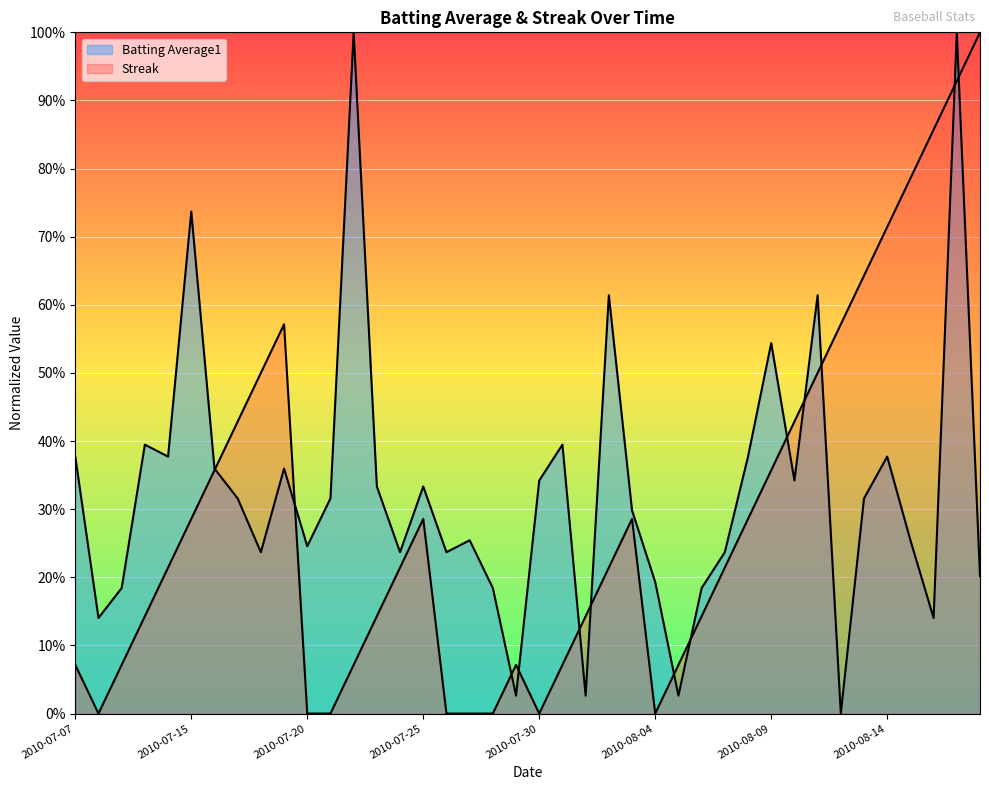

Reading left to right, extract all data points from this chart.

Batting Average1: 2010-07-07=0.4	2010-07-08=0.1	2010-07-09=0.2	2010-07-10=0.4	2010-07-11=0.4	2010-07-15=0.7	2010-07-16=0.4	2010-07-17=0.3	2010-07-18=0.2	2010-07-19=0.4	2010-07-20=0.2	2010-07-21=0.3	2010-07-22=1.0	2010-07-23=0.3	2010-07-24=0.2	2010-07-25=0.3	2010-07-26=0.2	2010-07-27=0.3	2010-07-28=0.2	2010-07-29=0.0	2010-07-30=0.3	2010-07-31=0.4	2010-08-01=0.0	2010-08-02=0.6	2010-08-03=0.3	2010-08-04=0.2	2010-08-05=0.0	2010-08-06=0.2	2010-08-07=0.2	2010-08-08=0.4	2010-08-09=0.5	2010-08-10=0.3	2010-08-11=0.6	2010-08-12=0.0	2010-08-13=0.3	2010-08-14=0.4	2010-08-15=0.3	2010-08-16=0.1	2010-08-17=1.0	2010-08-18=0.2
Streak: 2010-07-07=0.1	2010-07-08=0.0	2010-07-09=0.1	2010-07-10=0.1	2010-07-11=0.2	2010-07-15=0.3	2010-07-16=0.4	2010-07-17=0.4	2010-07-18=0.5	2010-07-19=0.6	2010-07-20=0.0	2010-07-21=0.0	2010-07-22=0.1	2010-07-23=0.1	2010-07-24=0.2	2010-07-25=0.3	2010-07-26=0.0	2010-07-27=0.0	2010-07-28=0.0	2010-07-29=0.1	2010-07-30=0.0	2010-07-31=0.1	2010-08-01=0.1	2010-08-02=0.2	2010-08-03=0.3	2010-08-04=0.0	2010-08-05=0.1	2010-08-06=0.1	2010-08-07=0.2	2010-08-08=0.3	2010-08-09=0.4	2010-08-10=0.4	2010-08-11=0.5	2010-08-12=0.6	2010-08-13=0.6	2010-08-14=0.7	2010-08-15=0.8	2010-08-16=0.9	2010-08-17=0.9	2010-08-18=1.0